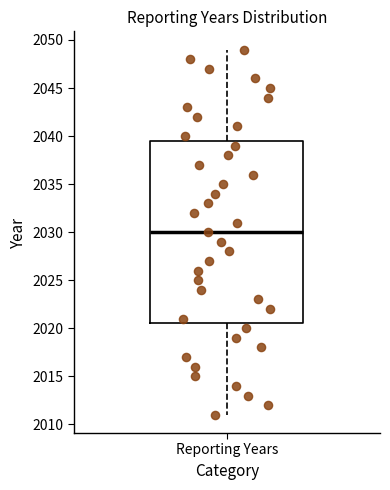

Transcribe this box plot: give where the median line is, the range the box spans, and where the two whiskers end, as read against the y-axis. The values are not printed on the chart, so give them approximately, as read against the axis.

median 2030.0, box 2020.5 to 2039.5, whiskers 2011.0 to 2049.0